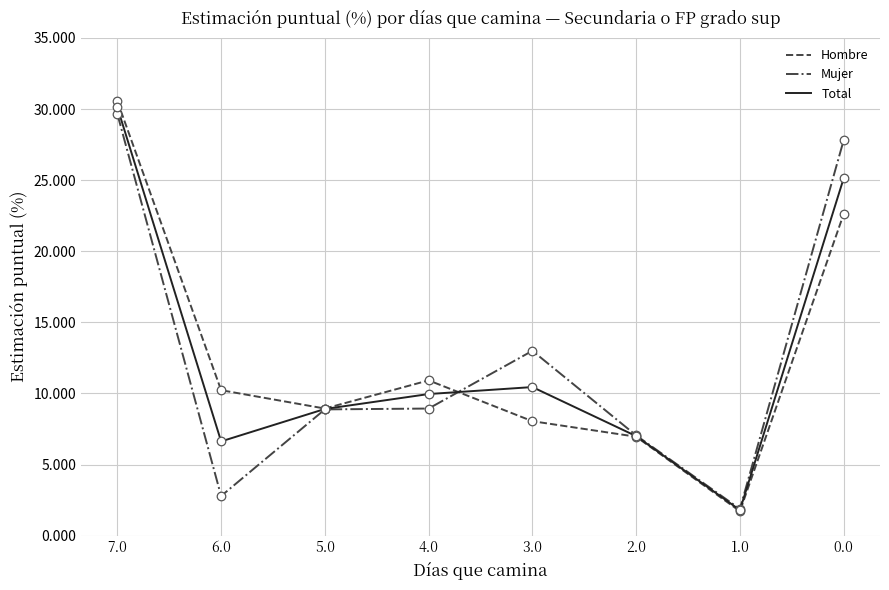

What are all the series names shown in the legend?

Hombre, Mujer, Total